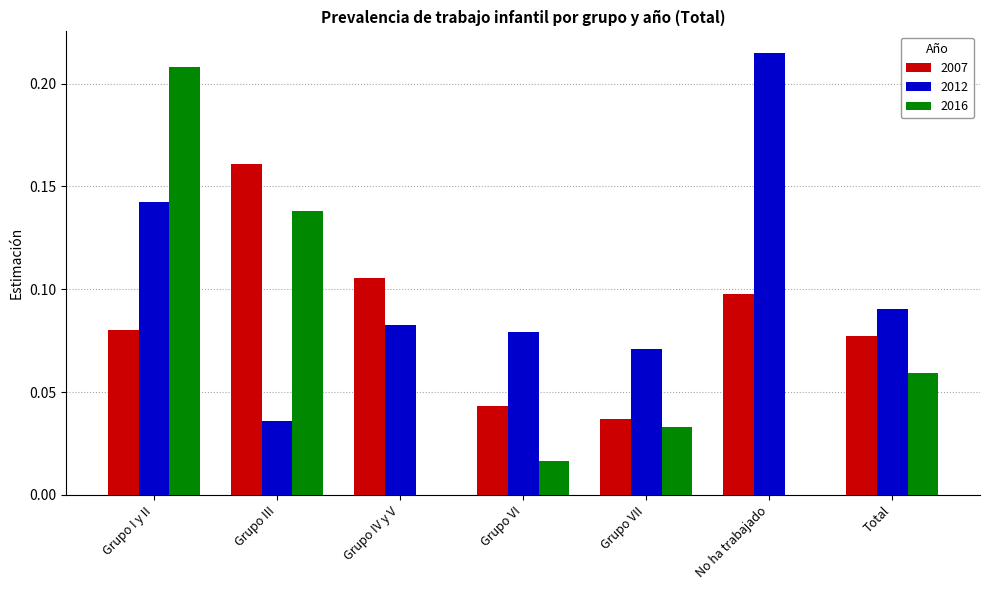

The value of 2012 at Grupo III is 0.0. True or false?

True